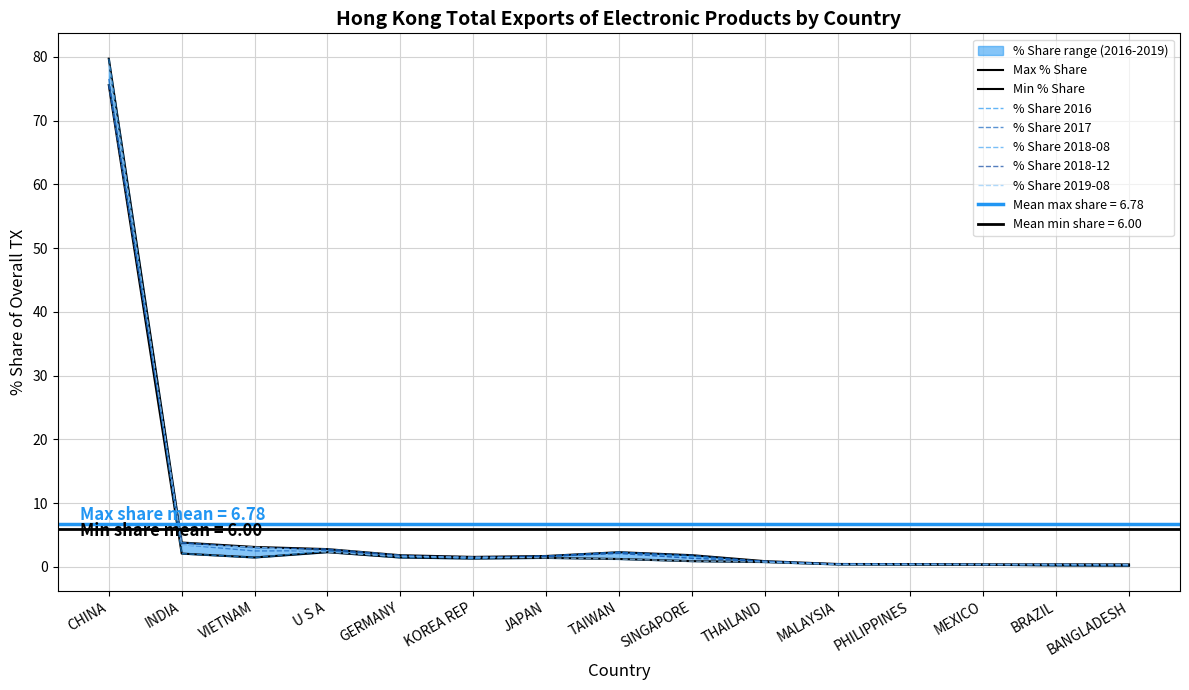

Rank the categories by % Share 2016 value from lowest to highest.

BANGLADESH, BRAZIL, PHILIPPINES, MALAYSIA, MEXICO, THAILAND, KOREA REP, GERMANY, VIETNAM, SINGAPORE, JAPAN, INDIA, TAIWAN, U S A, CHINA